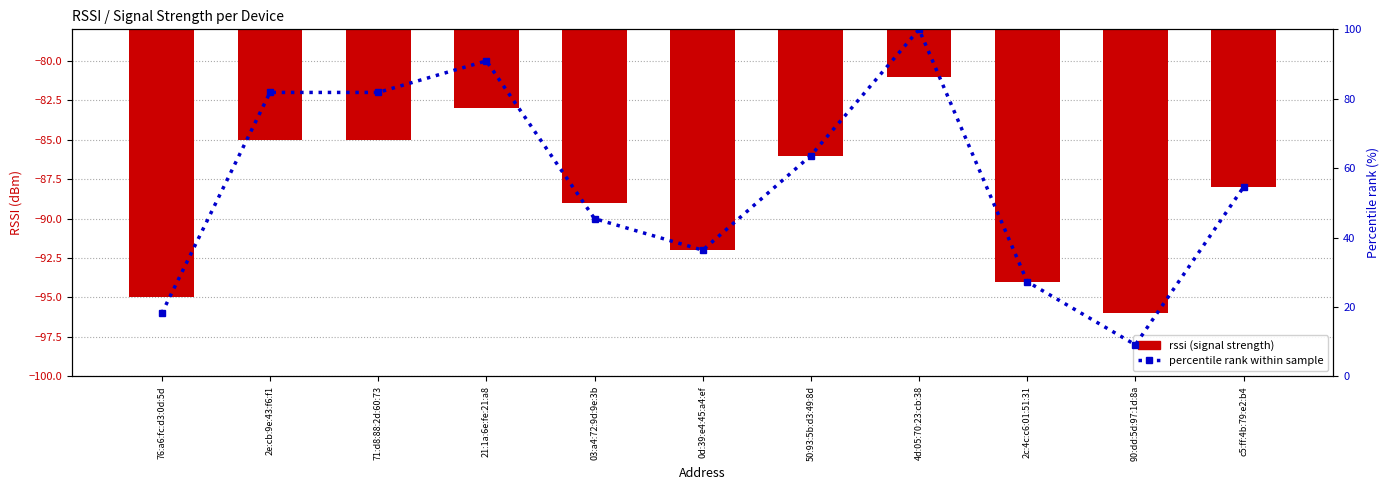

What is the difference between the rssi (signal strength) values at 4d:05:70:23:cb:38 and 03:a4:72:9d:9e:3b?

8.0